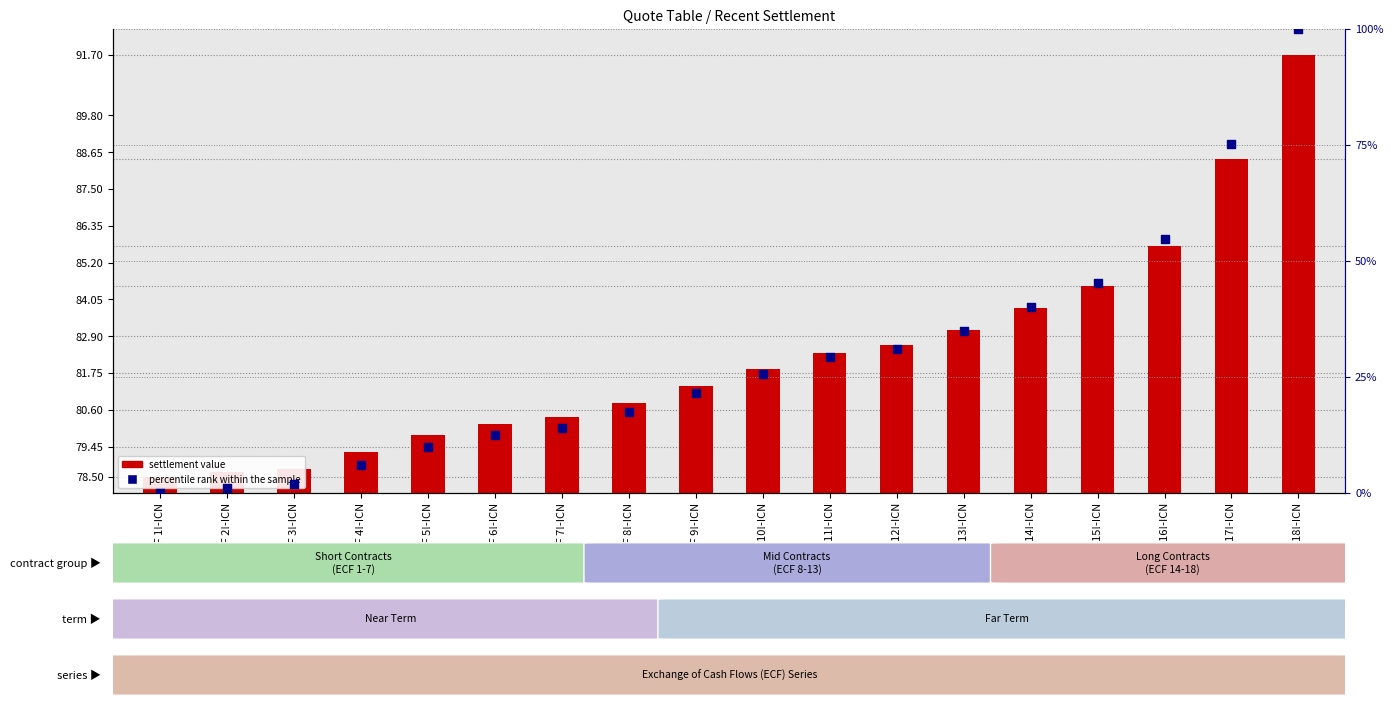

At how many categories does at least one series exceed 38?

18